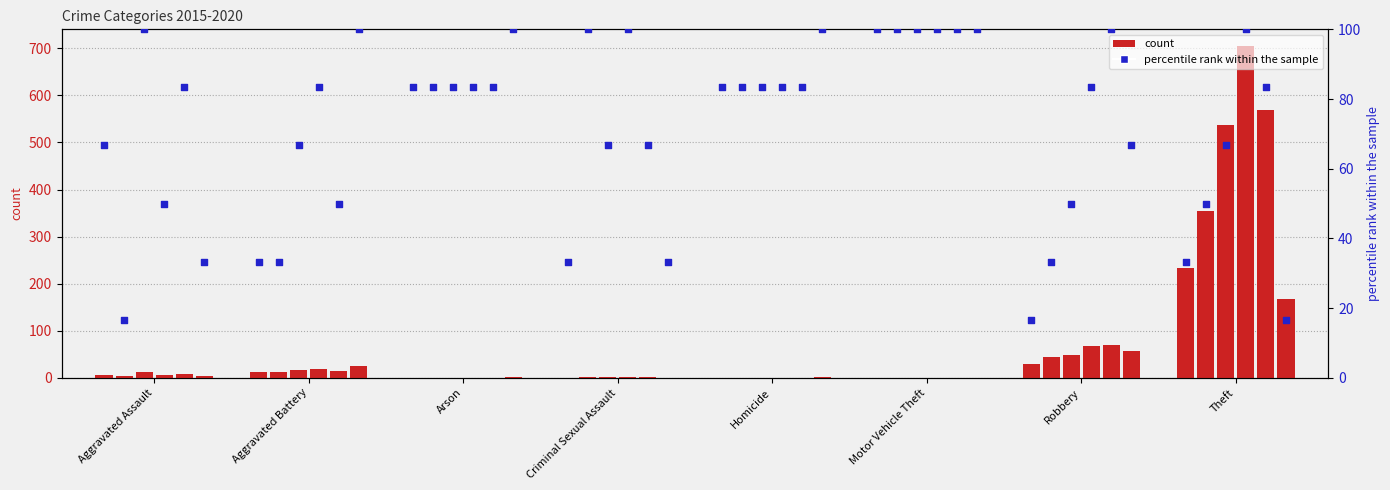

What is the change in value from Aggravated Assault to Arson?

+16.7